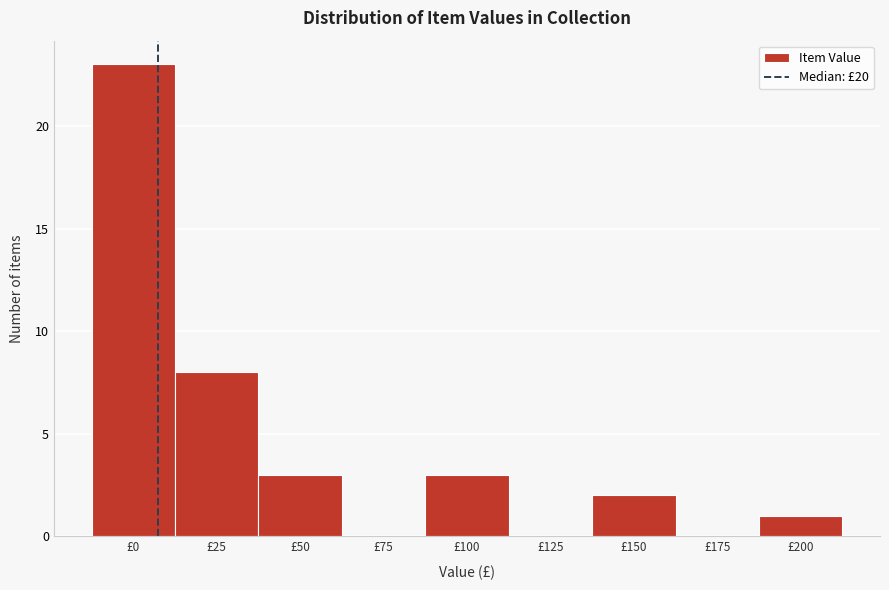

Reading left to right, what are all the values shown in this chart?

£0=23	£25=8	£50=3	£75=0	£100=3	£125=0	£150=2	£175=0	£200=1